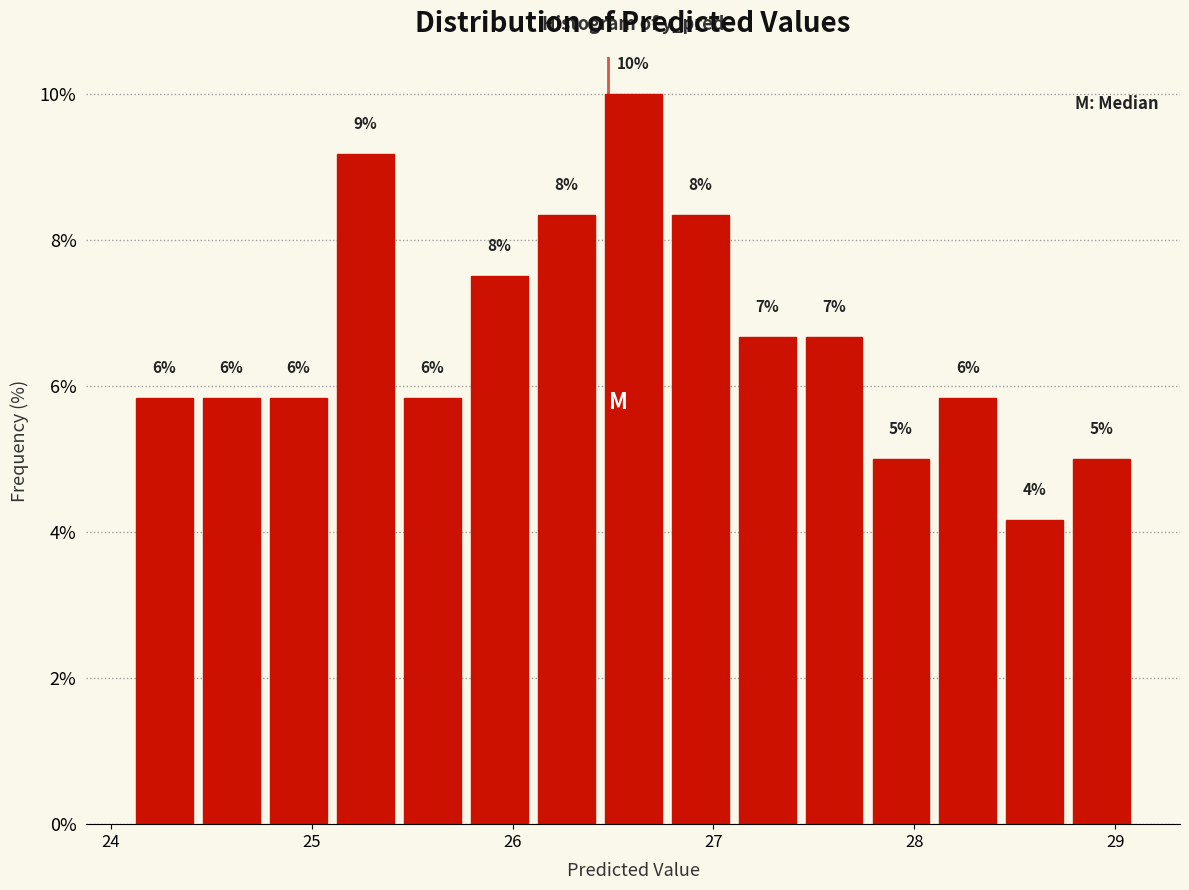

Around what value on the x-axis is the tallest bar? Give the approximate position of its centre, as read against the axis.

26.6